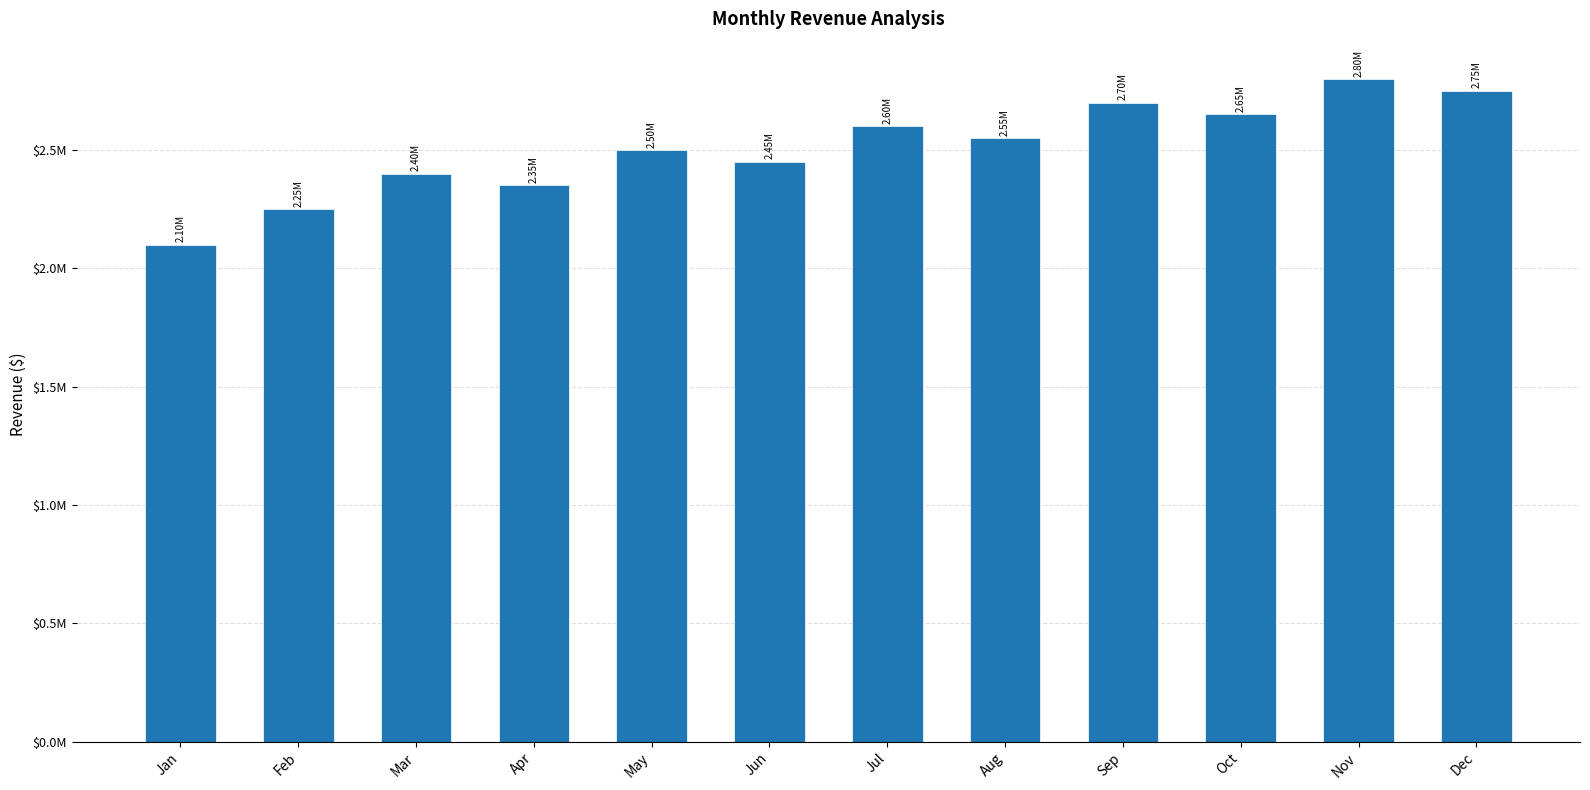

Does the chart contain any negative values?

No